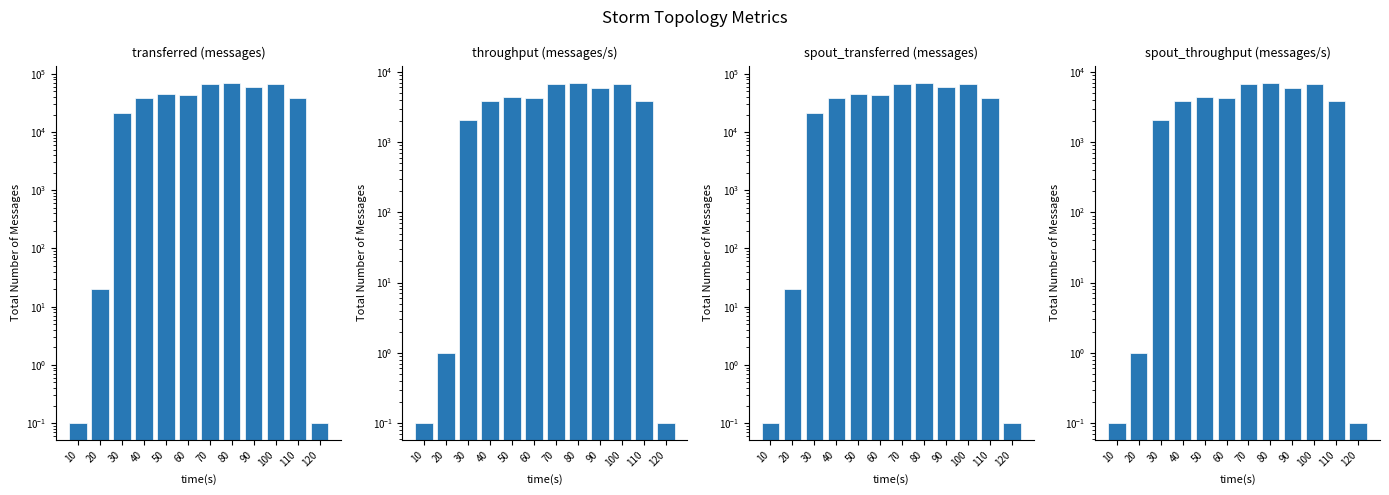

At which label does spout_transferred (messages) reach its minimum?

10